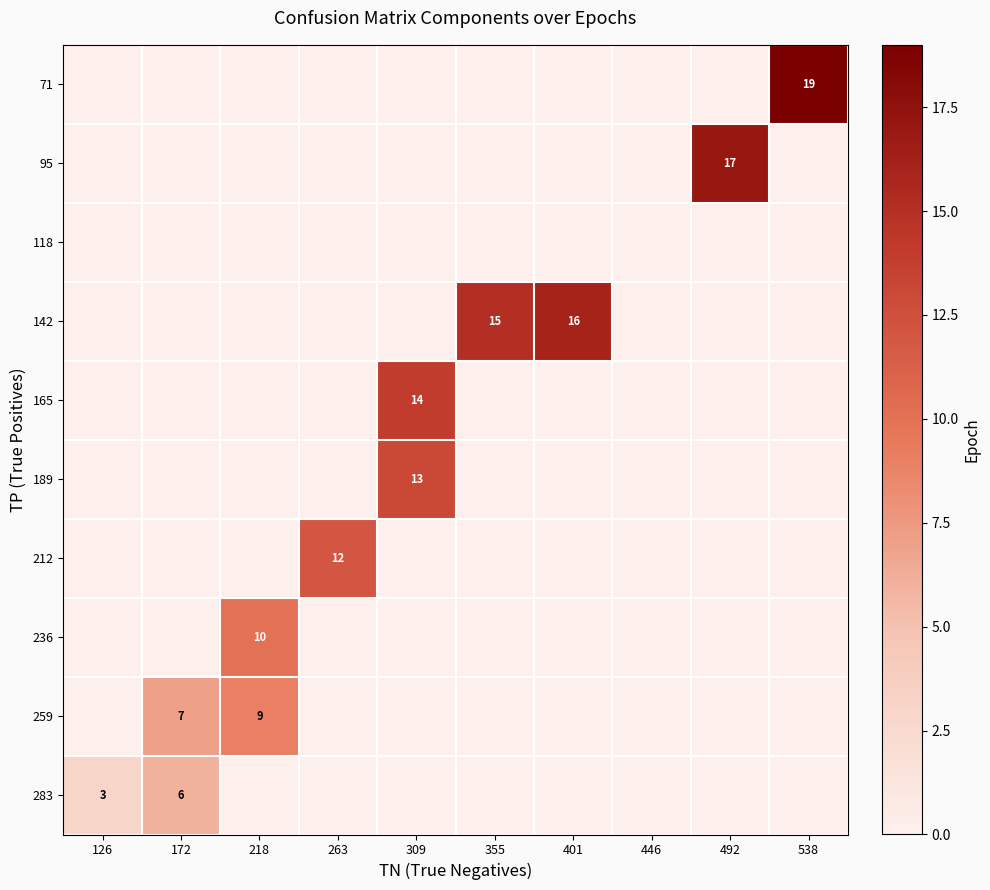

The 283 series shows 3 at 126. True or false?

True